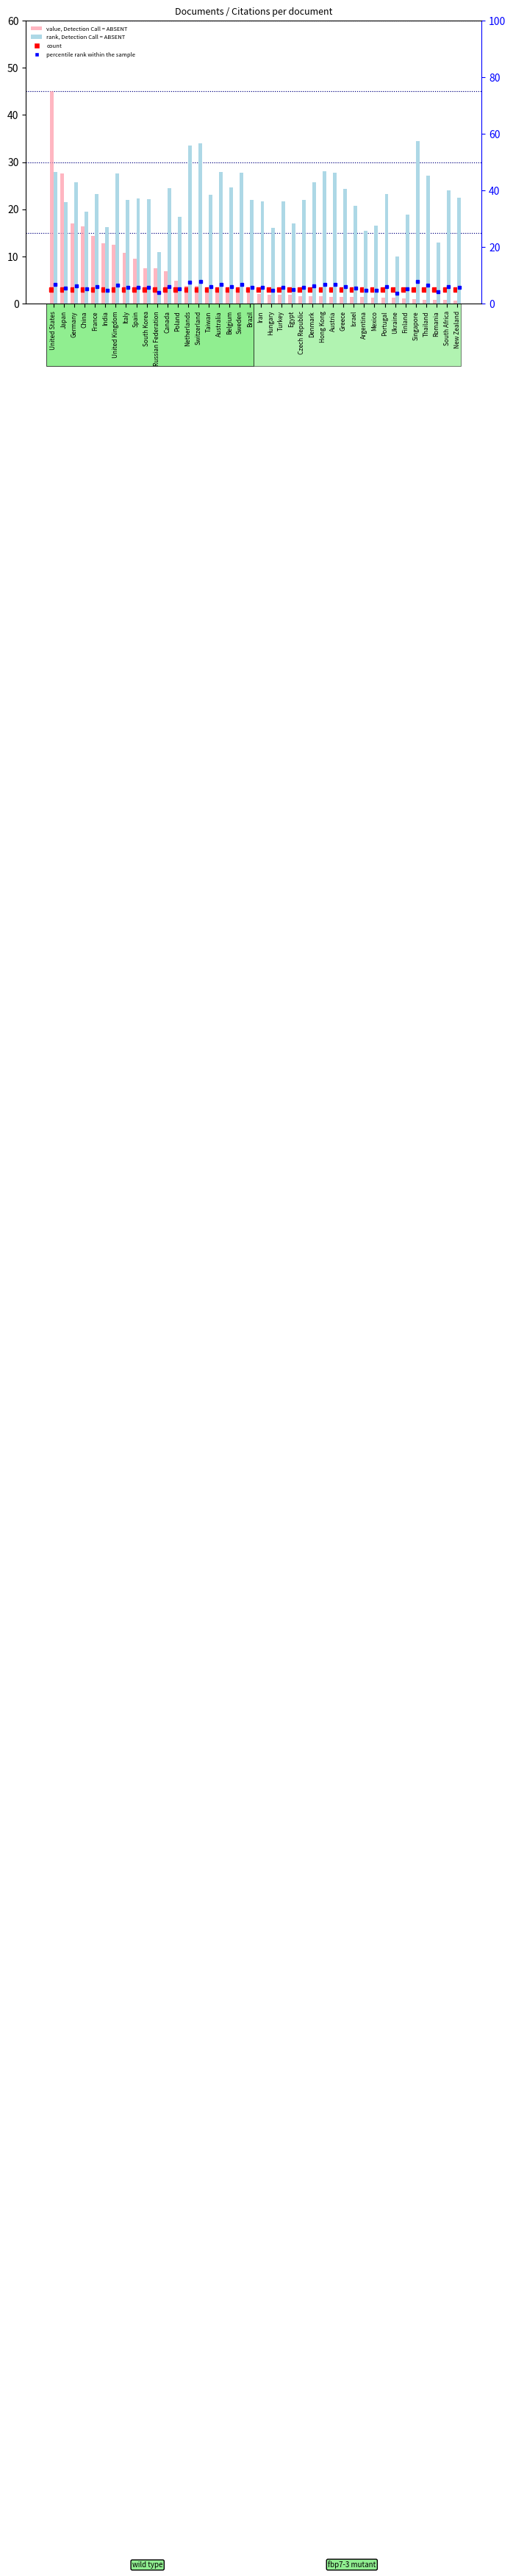

Reading left to right, what are all the values shown in this chart?

Documents (scaled): 45.0	27.6	17.0	16.4	14.4	12.8	12.5	10.8	9.5	7.5	7.4	6.9	4.8	3.7	3.7	3.2	3.1	2.8	2.7	2.5	2.1	1.9	1.9	1.9	1.6	1.6	1.5	1.5	1.4	1.4	1.3	1.3	1.3	1.2	1.1	1.0	0.8	0.7	0.7	0.7
Citations per document: 46.5	35.8	43.0	32.5	38.7	27.0	46.0	36.6	37.1	36.9	18.1	40.8	30.8	55.9	56.7	38.5	46.5	41.0	46.2	36.5	36.1	26.6	36.0	28.4	36.6	42.9	46.8	46.3	40.5	34.5	25.7	27.6	38.7	16.7	31.4	57.4	45.3	21.6	40.0	37.5